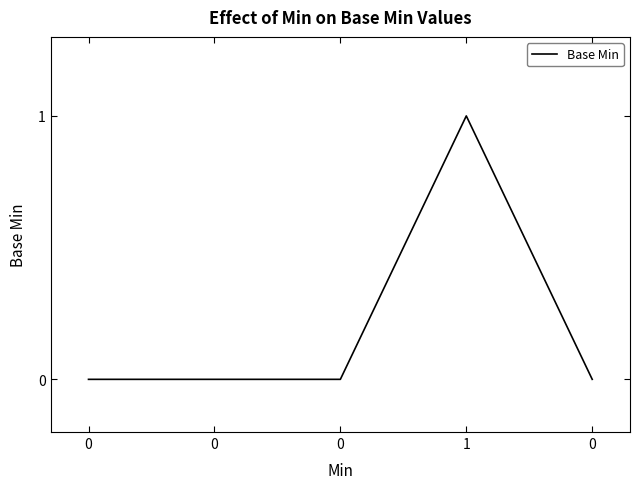

List the labels in order of value, largest first.

1, 0, 0, 0, 0